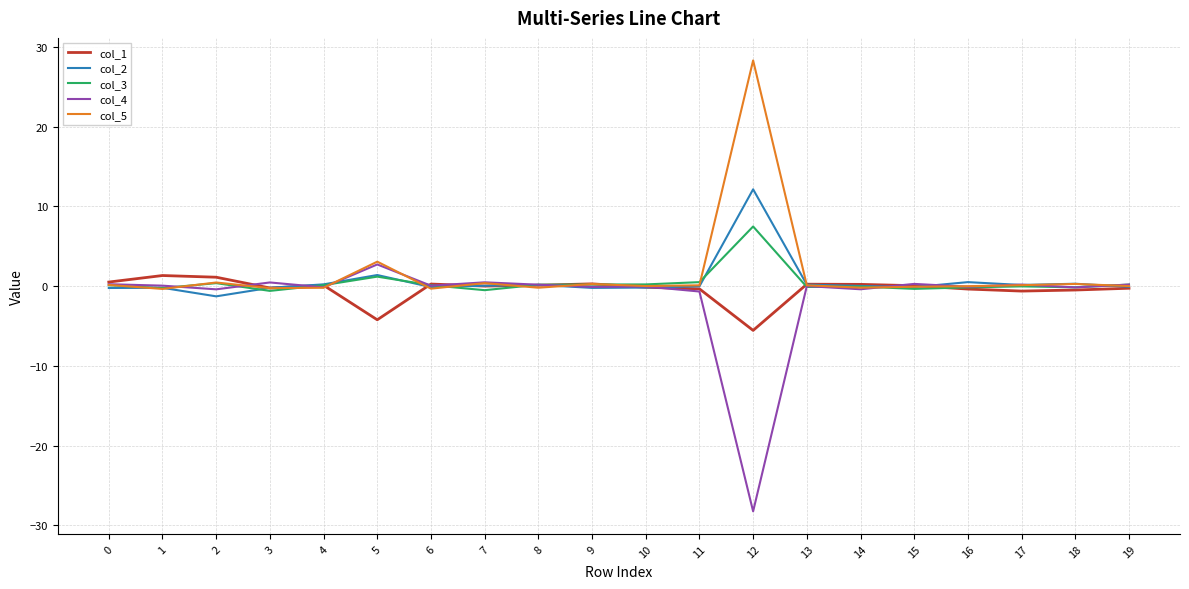

The col_1 series shows -0.4 at 16. True or false?

True